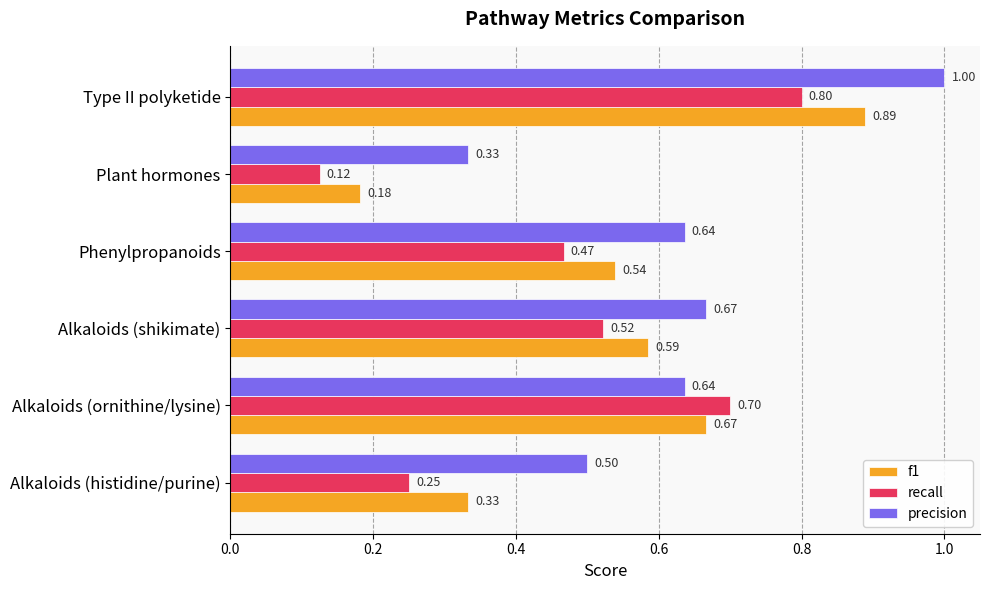

At which label does recall reach its minimum?

Plant hormones